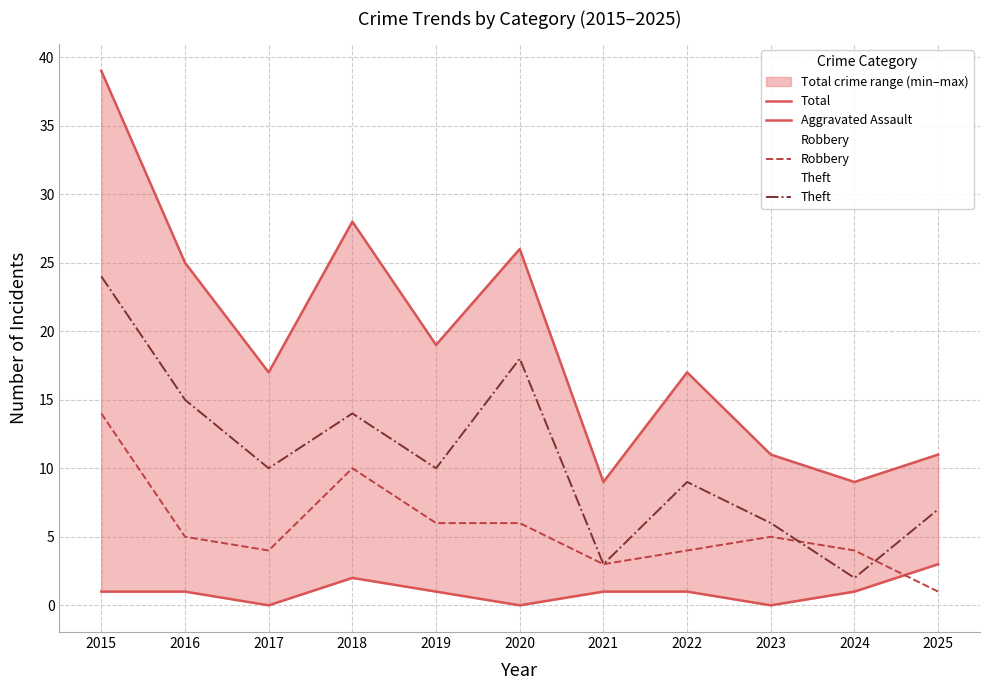

Count the Aggravated Assault values in the range 0 to 1.

9